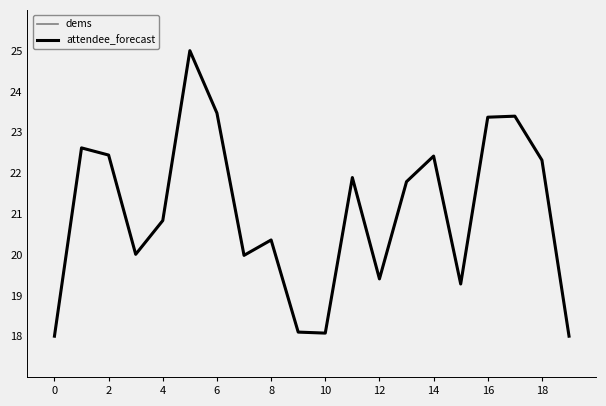

What is the greatest value displayed?

25.0